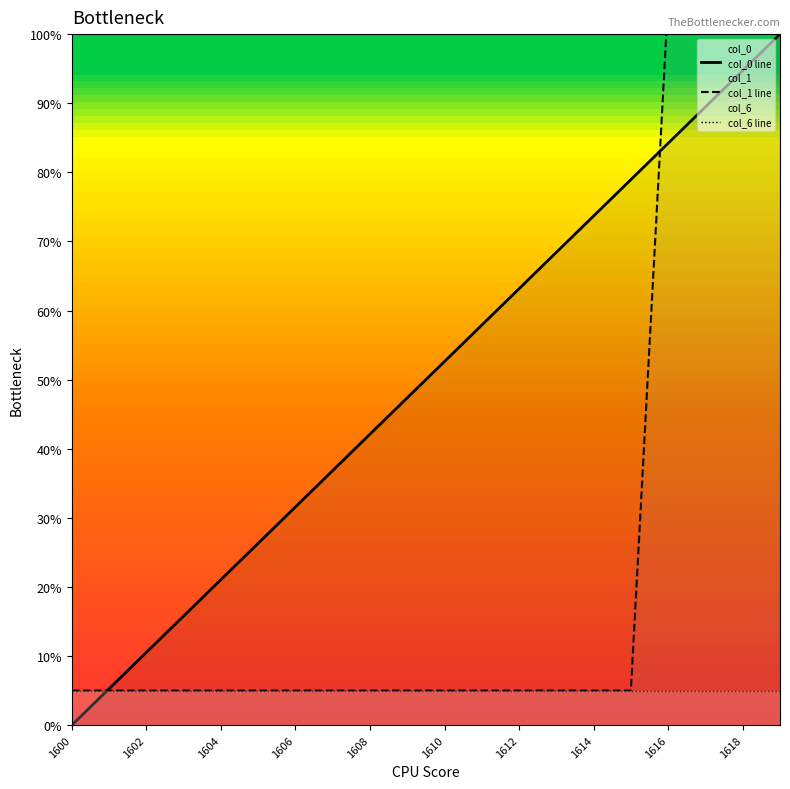

At which label is col_6 line closest to 5?

1600